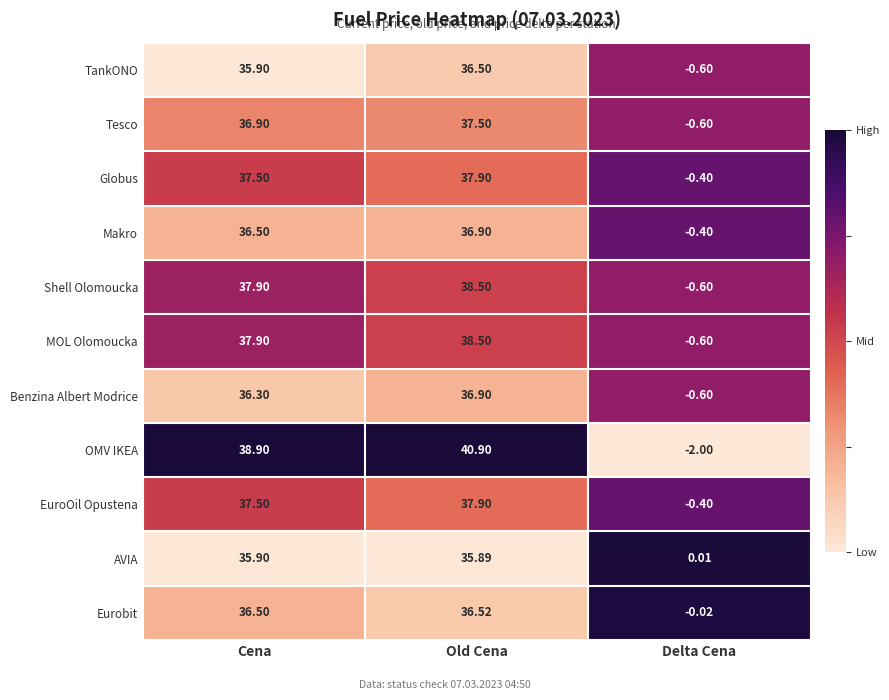

Which label corresponds to the smallest value in the chart?

Delta Cena